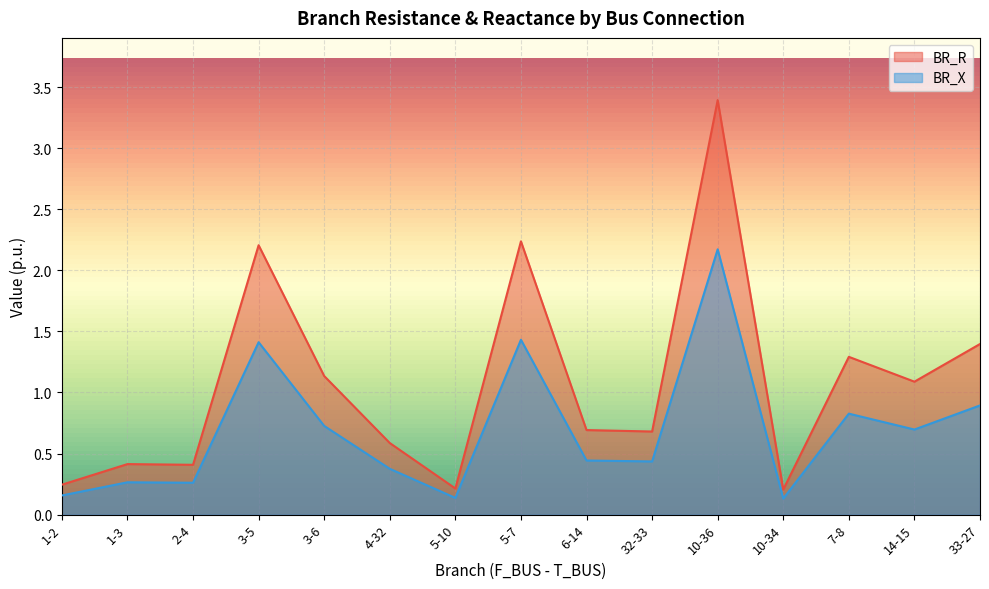

What is the difference between the BR_R values at 7-8 and 2-4?

0.9